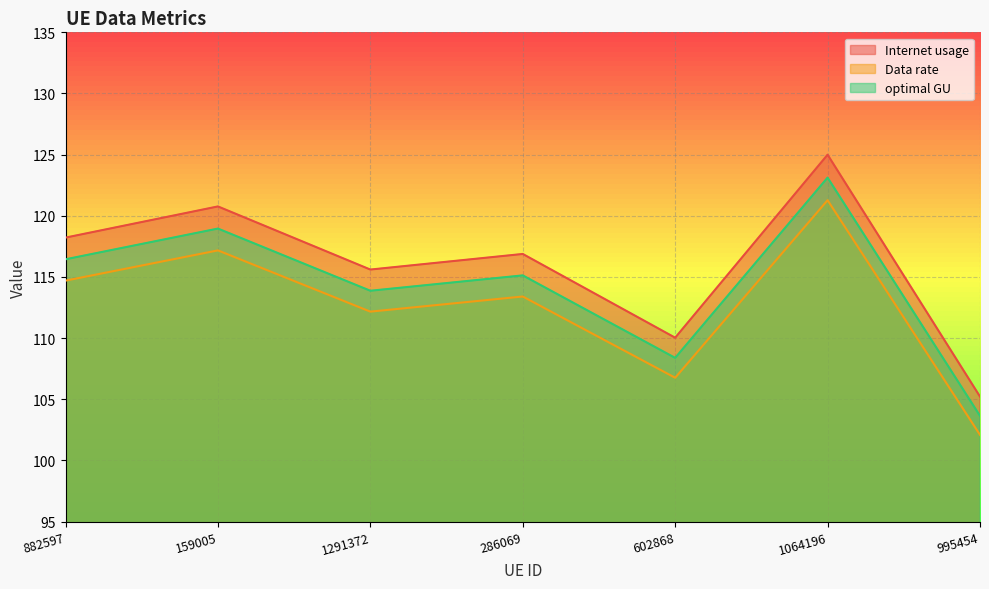

What is the value of the optimal GU point at the 1st from the left?

116.4